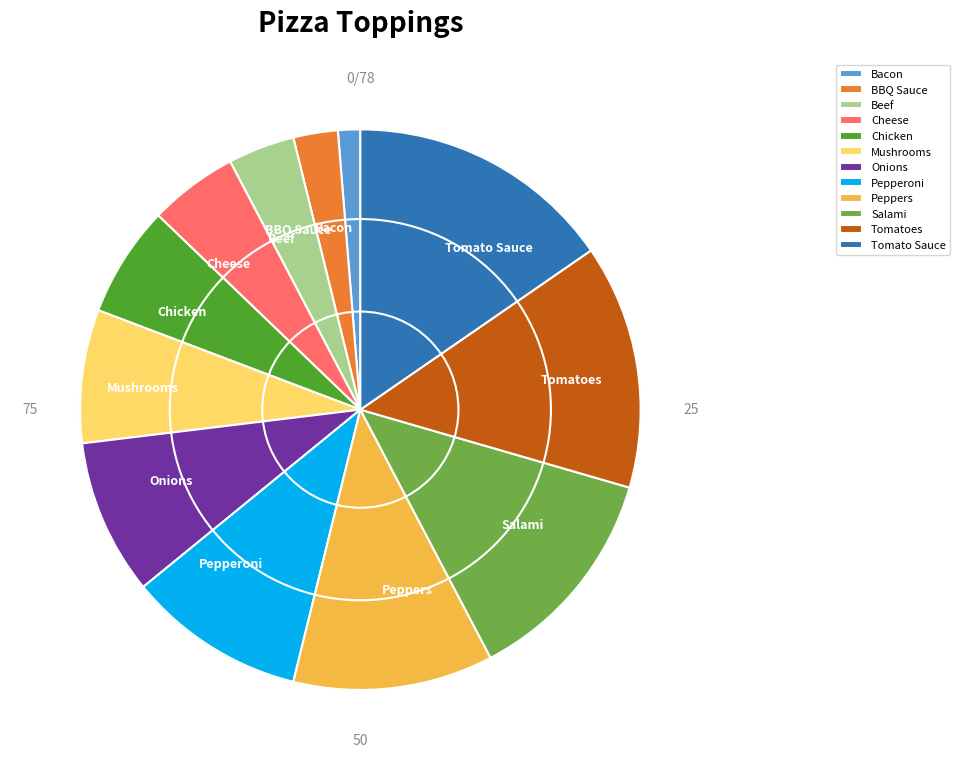

What is the change in value from Cheese to Tomatoes?

+7